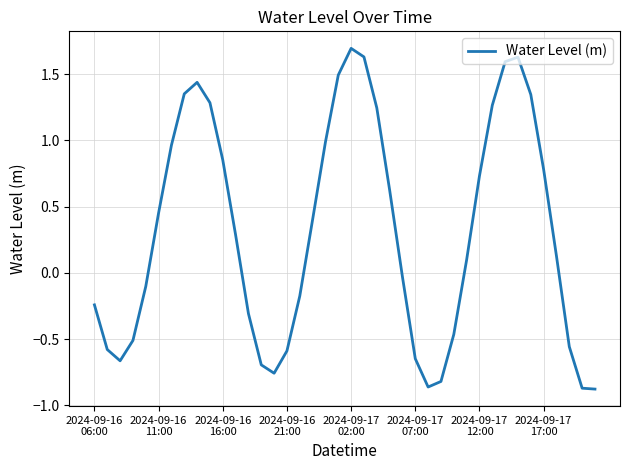

What is the maximum value shown in the chart?

1.7